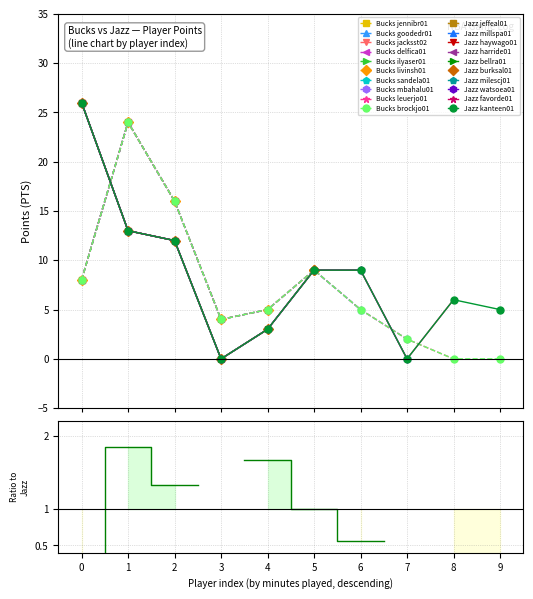

True or false: Jazz kanteen01 has more than 0 interior local peaks.

True